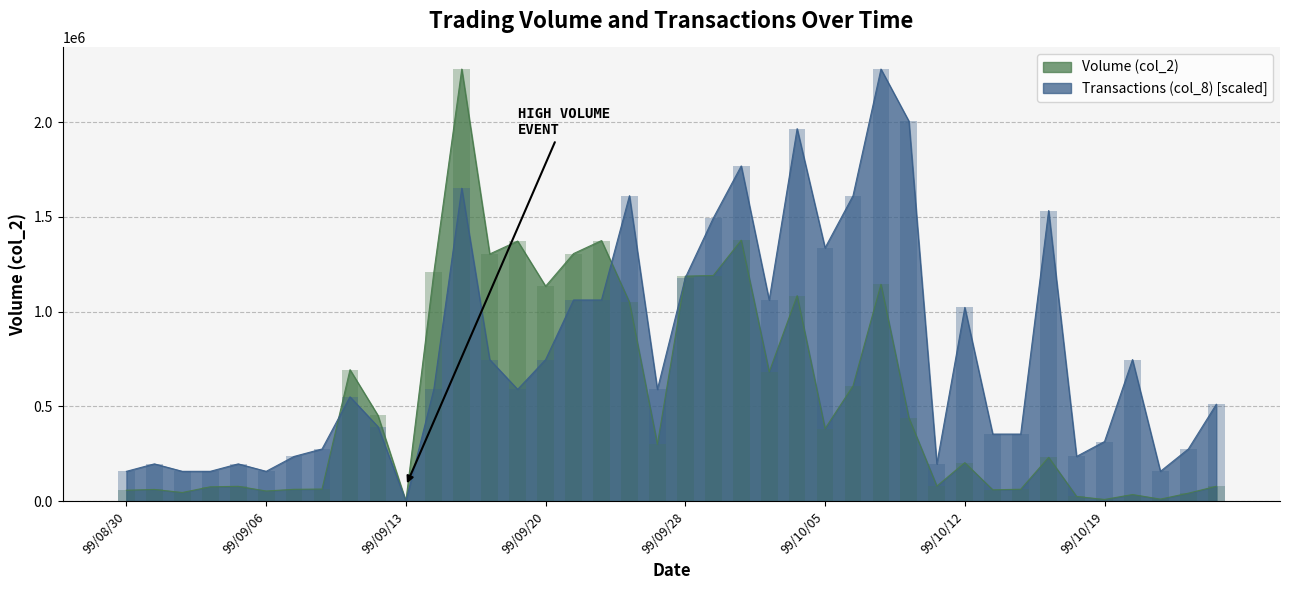

Reading left to right, extract all data points from this chart.

Volume (col_2): 57600.0	61600.0	45500.0	75600.0	78000.0	53470.0	62300.0	63750.0	693550.0	452530.0	0.0	1206340.0	2279900.0	1304110.0	1372210.0	1134150.0	1306270.0	1374830.0	1049520.0	299750.0	1187280.0	1190450.0	1376830.0	682000.0	1084040.0	382730.0	608000.0	1144090.0	439170.0	79220.0	202960.0	59690.0	62650.0	231030.0	24630.0	8790.0	34680.0	10630.0	41840.0	78300.0
Transactions (col_8): 157234.5	196543.1	157234.5	157234.5	196543.1	157234.5	235851.7	275160.3	550320.7	393086.2	0.0	589629.3	1650962.1	746863.8	589629.3	746863.8	1061332.8	1061332.8	1611653.4	589629.3	1179258.6	1493727.6	1768887.9	1061332.8	1965431.0	1336493.1	1611653.4	2279900.0	2004739.7	196543.1	1022024.1	353777.6	353777.6	1533036.2	235851.7	314469.0	746863.8	157234.5	275160.3	511012.1